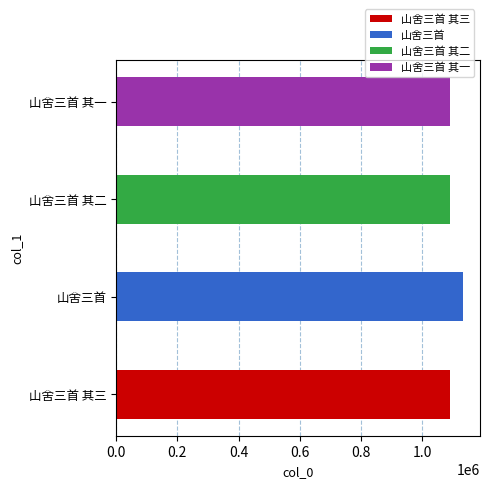

What is the change in value from 山舍三首 其三 to 山舍三首 其一?

-2